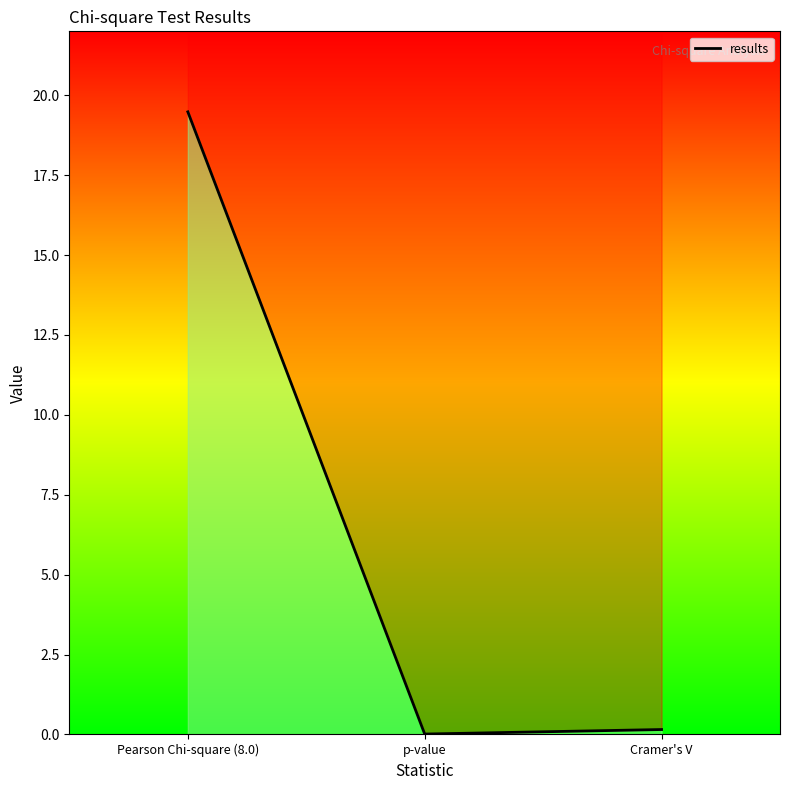

What is the change in value from Pearson Chi-square (8.0) to Cramer's V?

-19.3